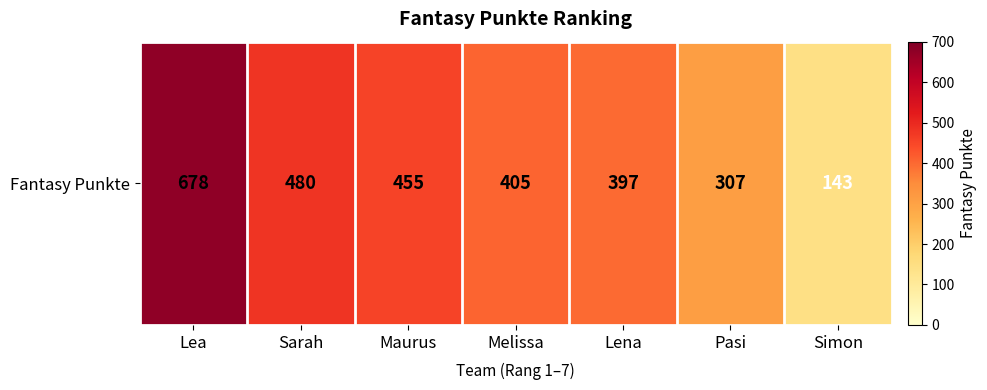

What is the sum of all values?

2865